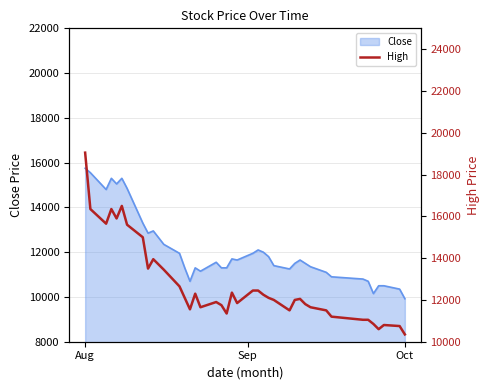

What is the difference between the maximum and minimum values?

8700